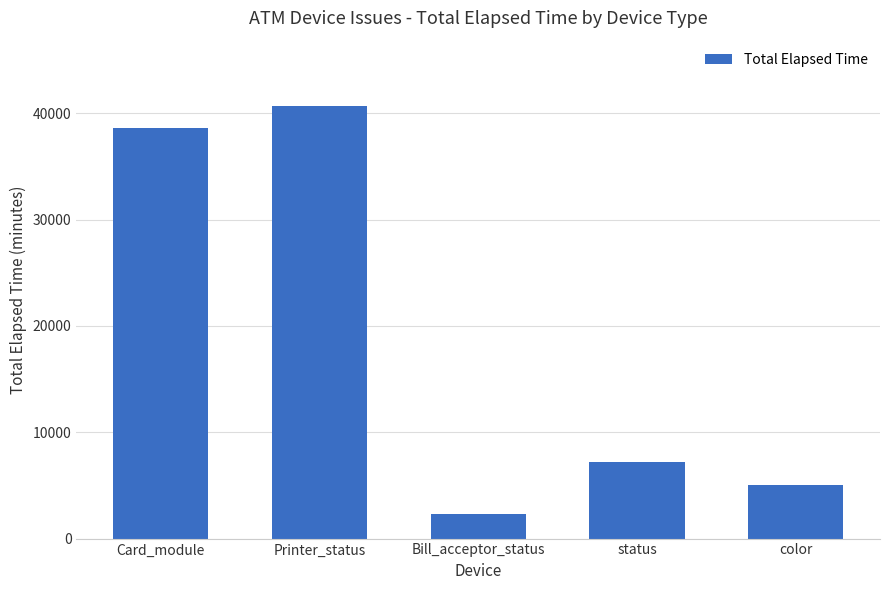

How many bars are there in total?

5